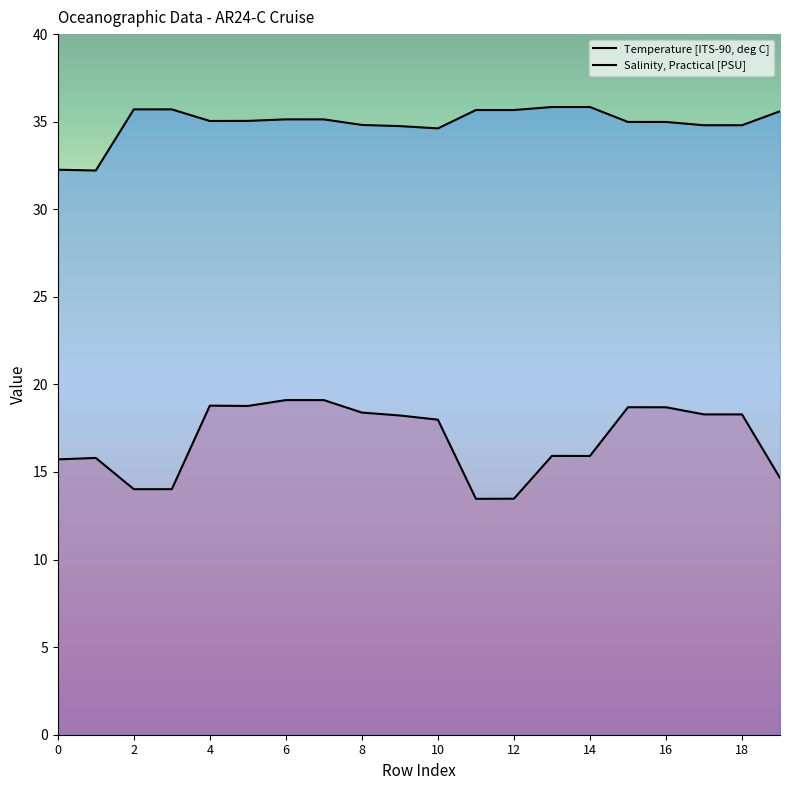

What is the minimum value shown in the chart?

13.5